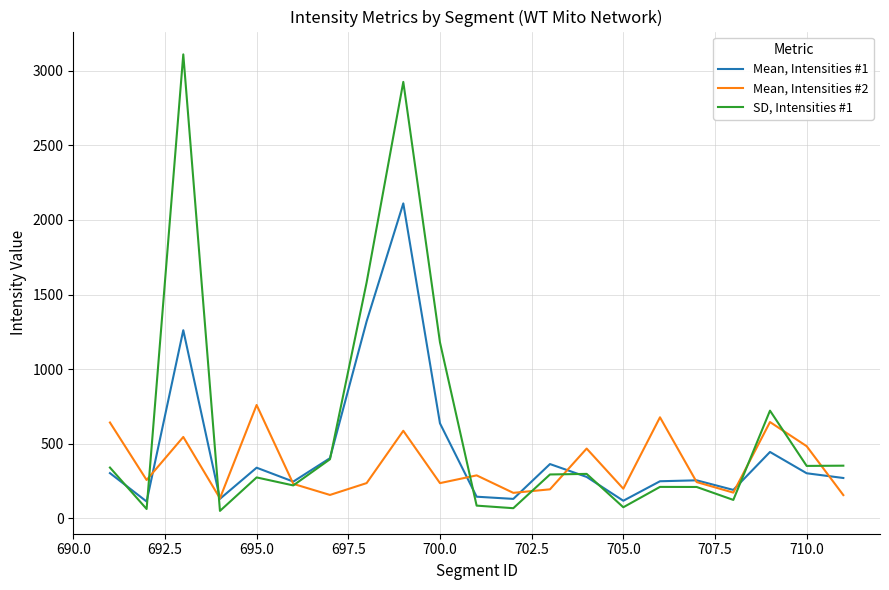

Which series has the largest range (max minus min)?

SD, Intensities #1